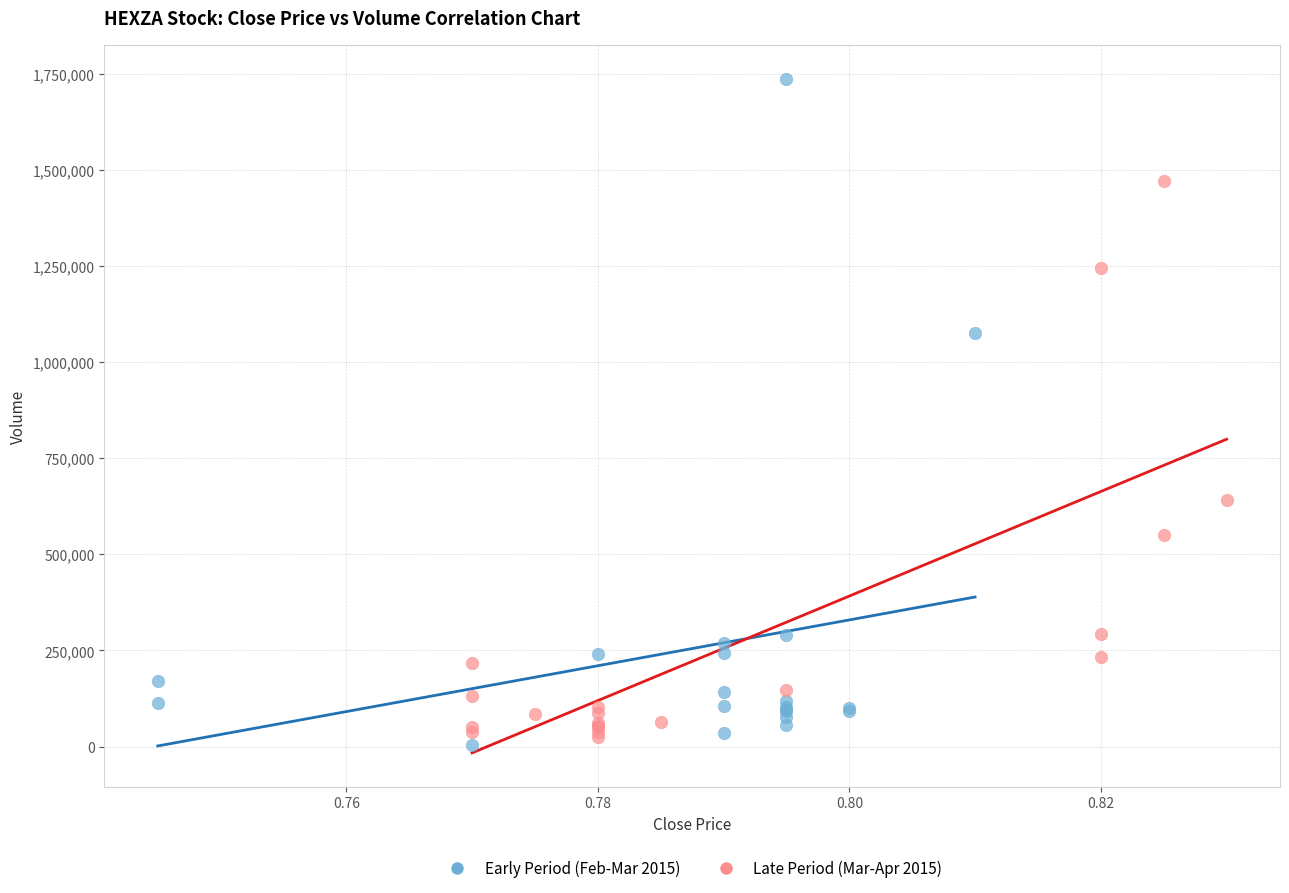

What are all the series names shown in the legend?

Early Period (Feb-Mar 2015), Late Period (Mar-Apr 2015)